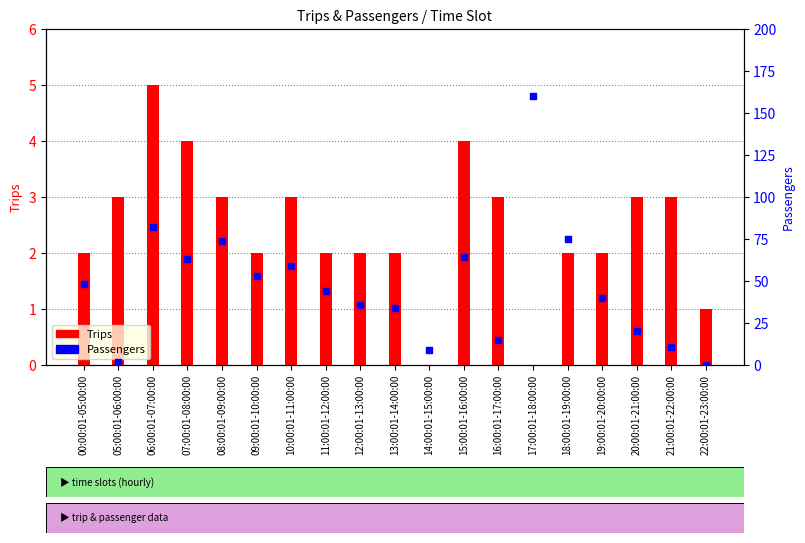

Is the value of Trips at 14:00:01-15:00:00 greater than the value of Passengers at 18:00:01-19:00:00?

No